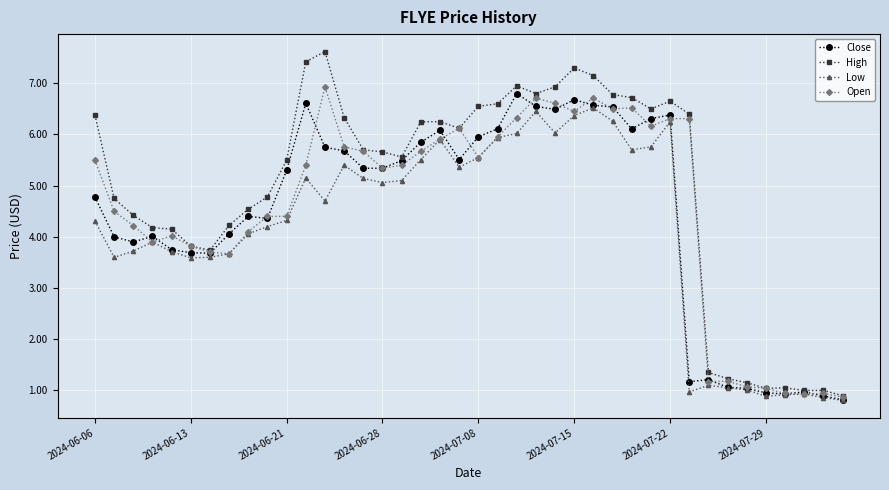

Which series has the largest total across all categories?

High